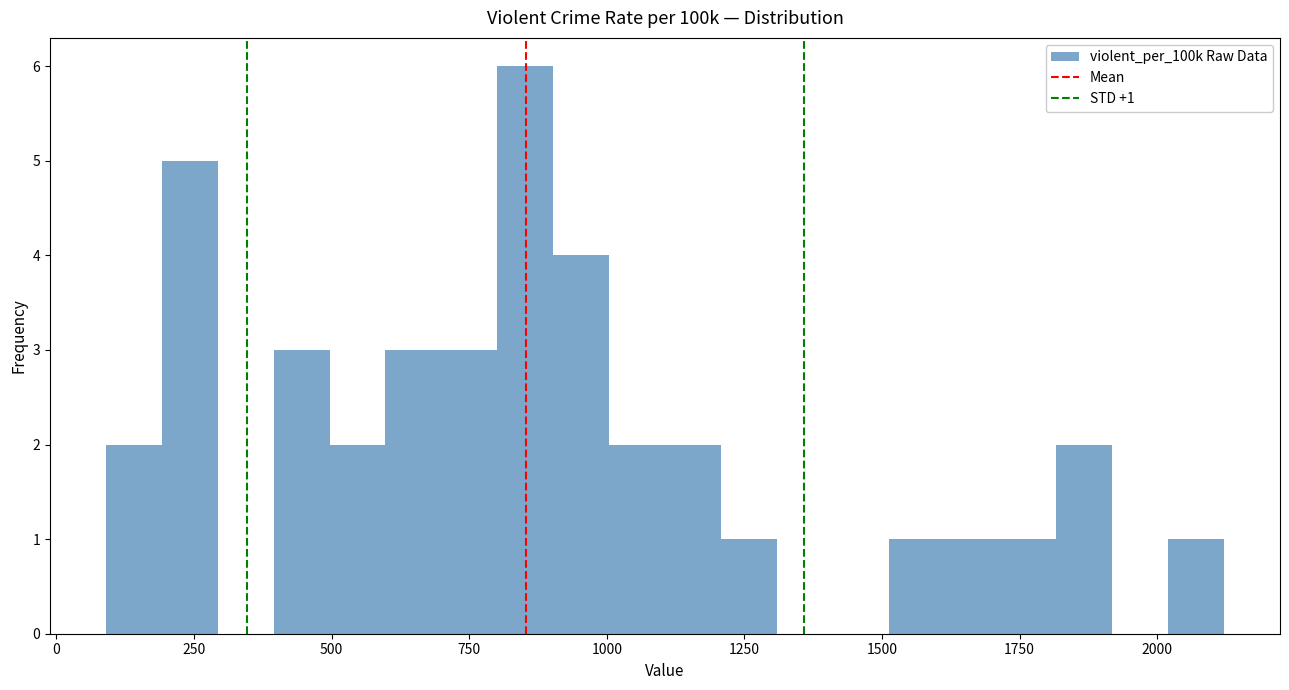

Read against the x-axis, roughly where is the centre of the tallest bar?

850